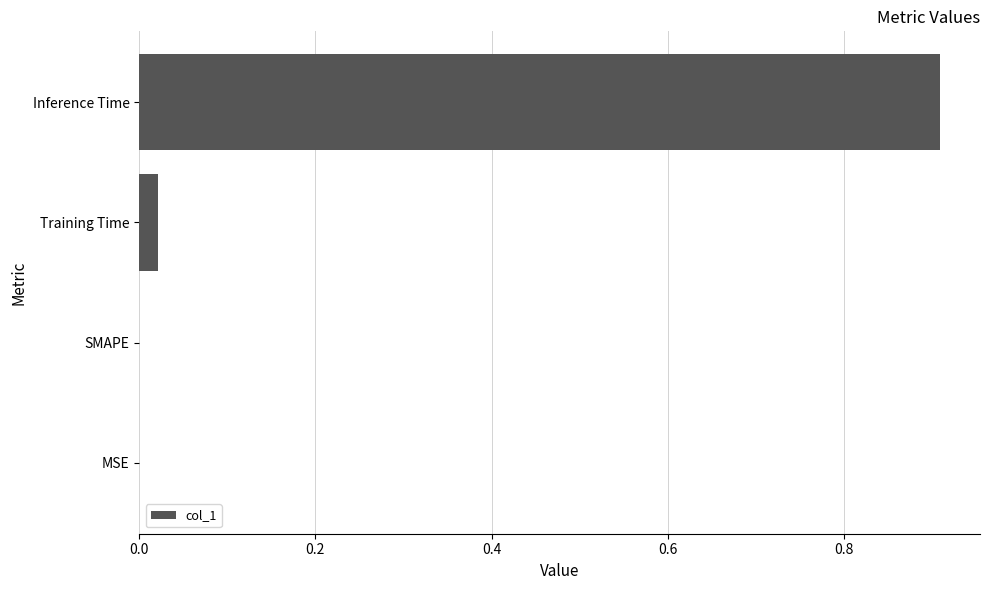

What is the sum of all values?

0.9